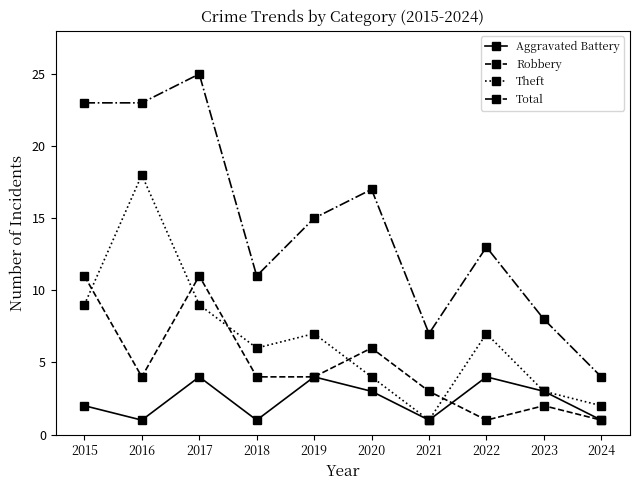

What is the lowest value of the Aggravated Battery series?

1